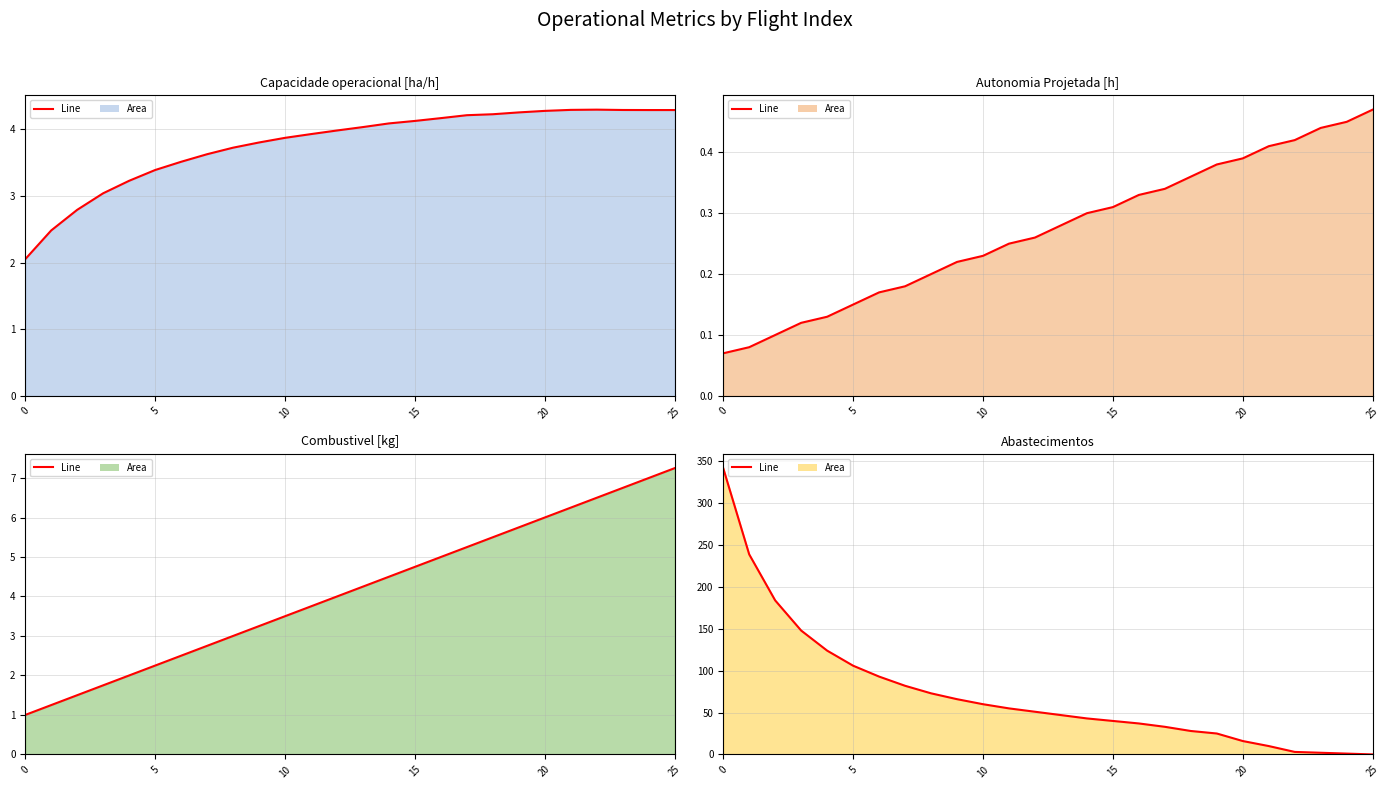

What is the greatest value displayed?

342.0